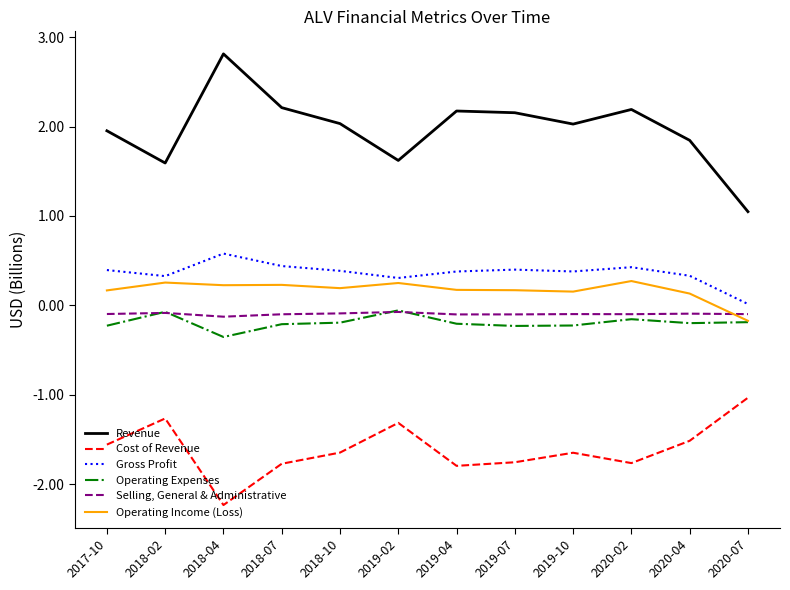

How many lines are shown in the chart?

6